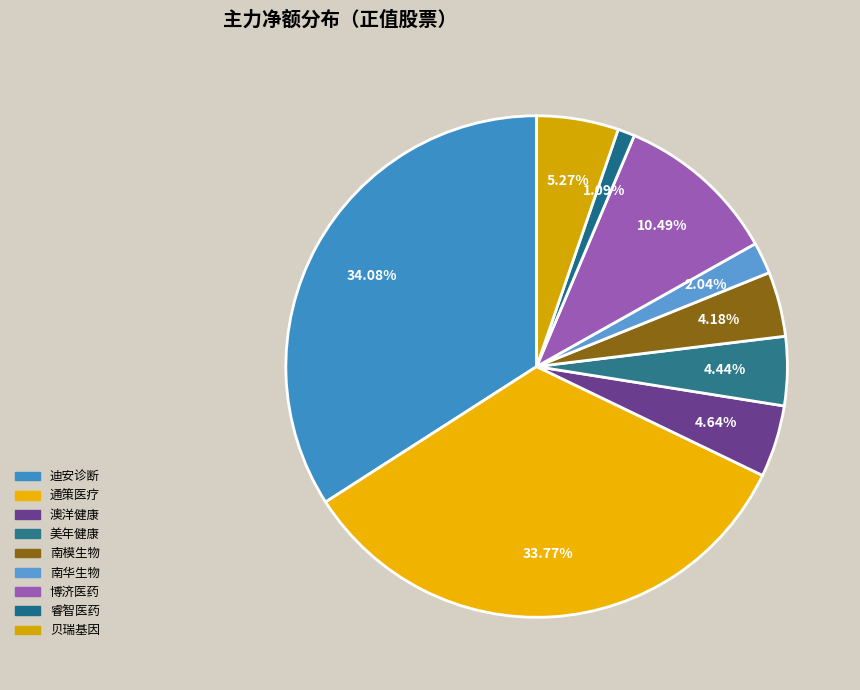

How many segments does this pie chart have?

9